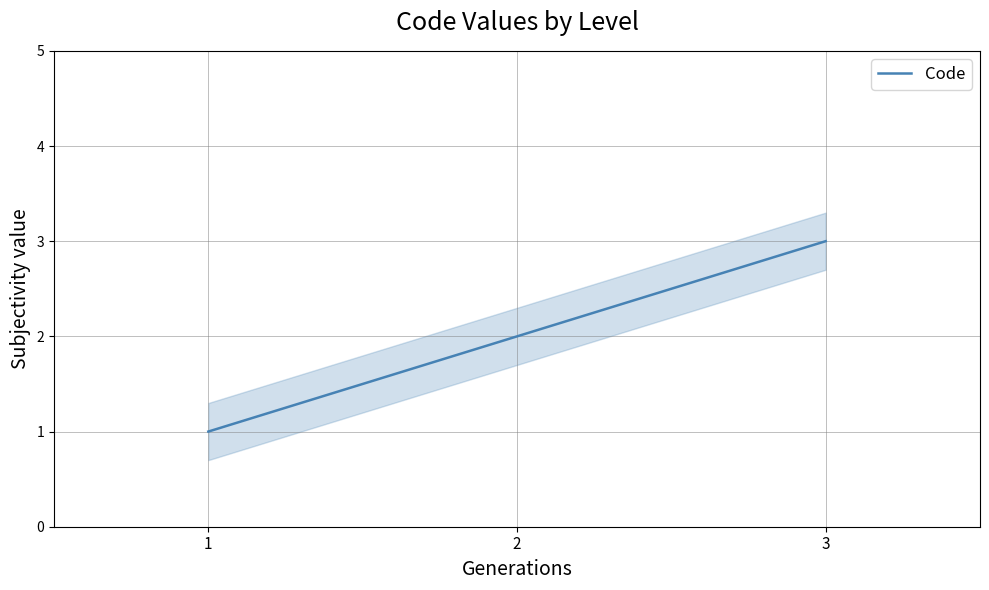

How many values are between 1 and 3?

3